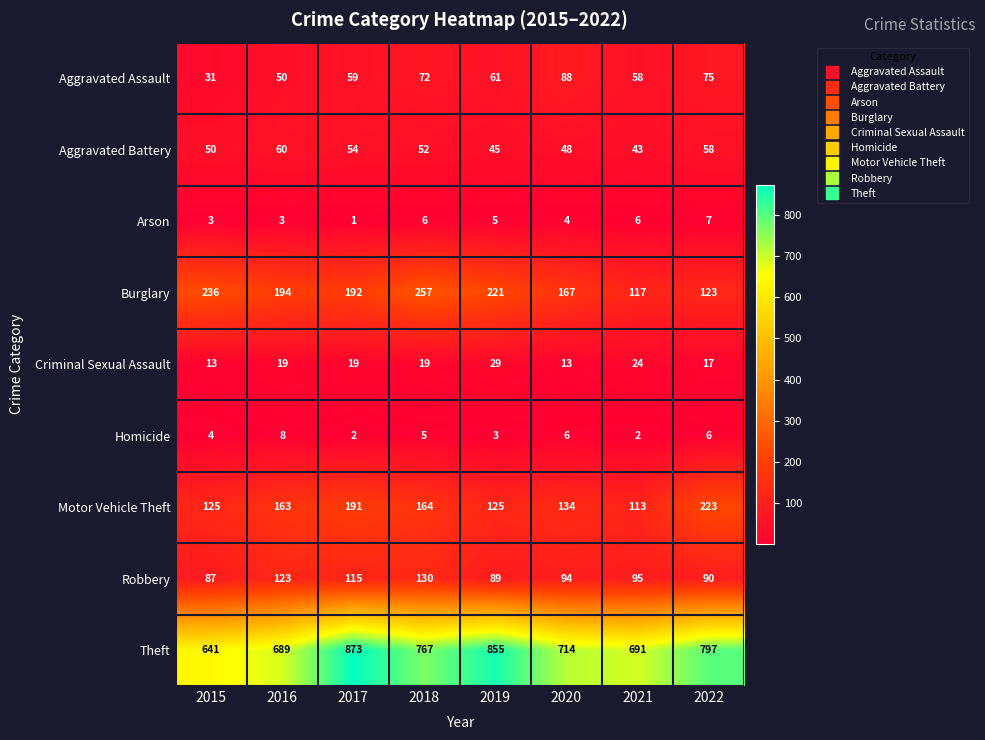

Which series changed the most between 2017 and 2022?

Theft